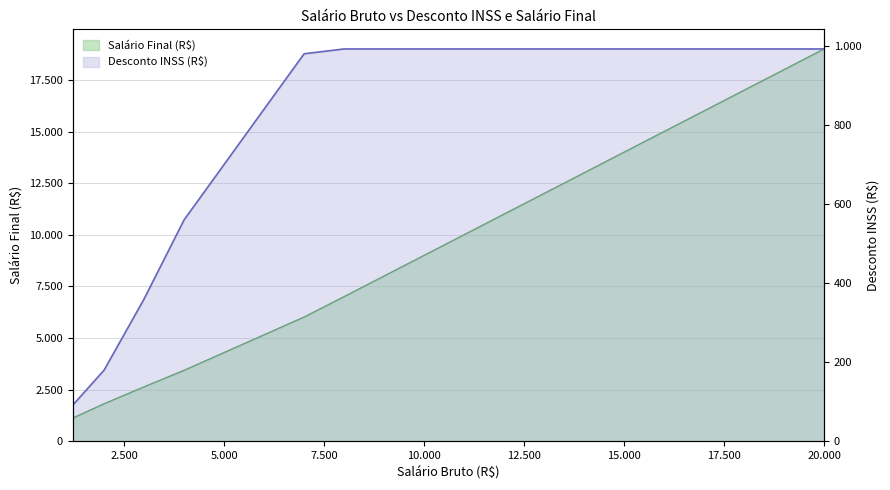

True or false: SalFinal has a value of 2640.0 at 3000.

True